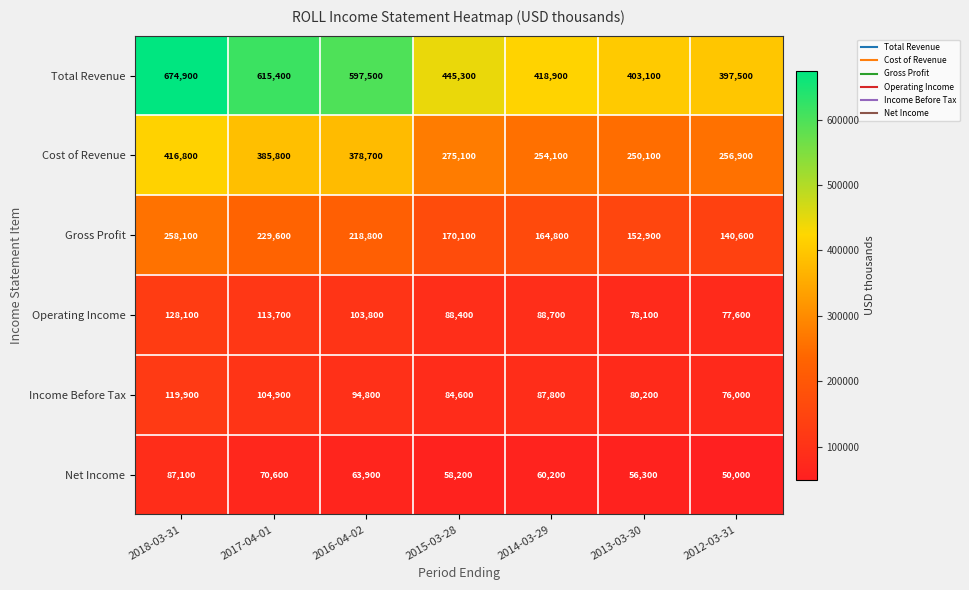

How many data points in Income Before Tax are less than 87800?

3